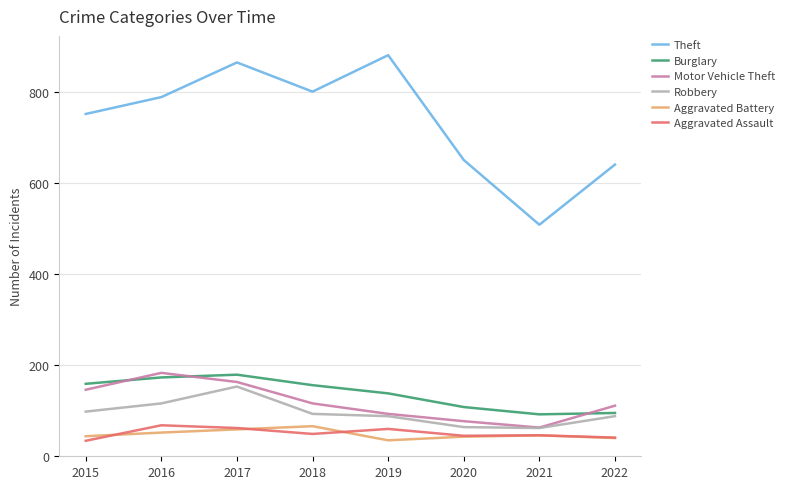

Where is Theft nearest to the value 694?

2020